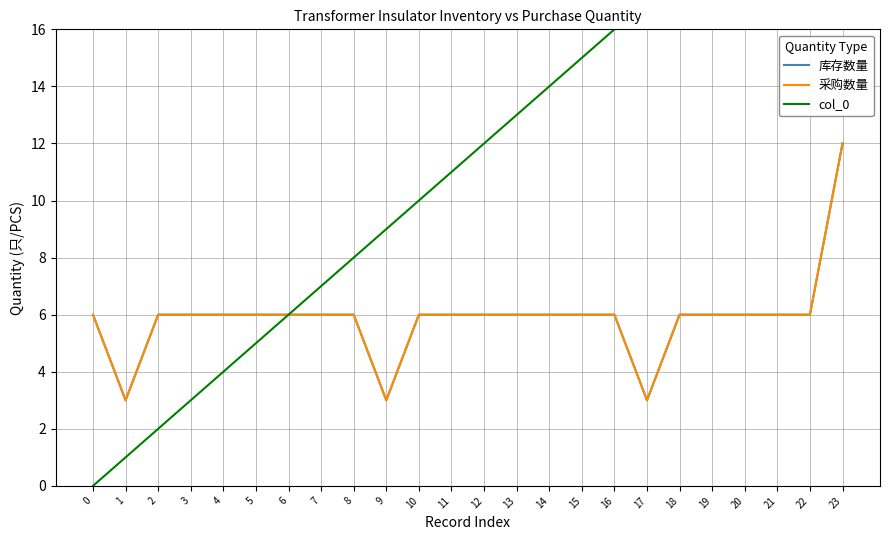

At which category does 库存数量 reach its first local valley?

1